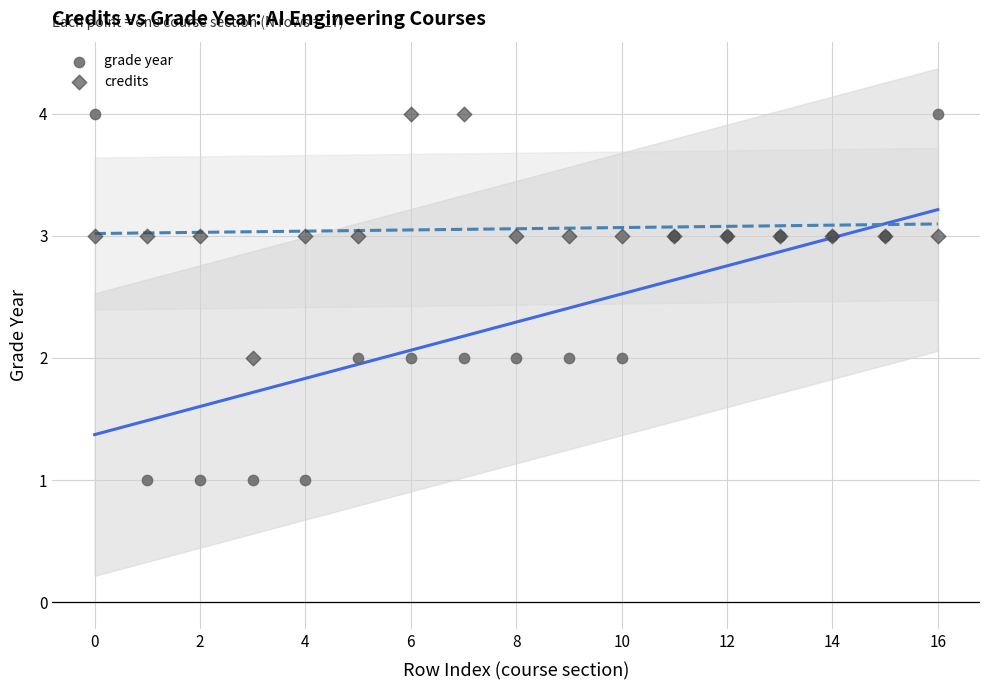

What are all the series names shown in the legend?

grade year, credits